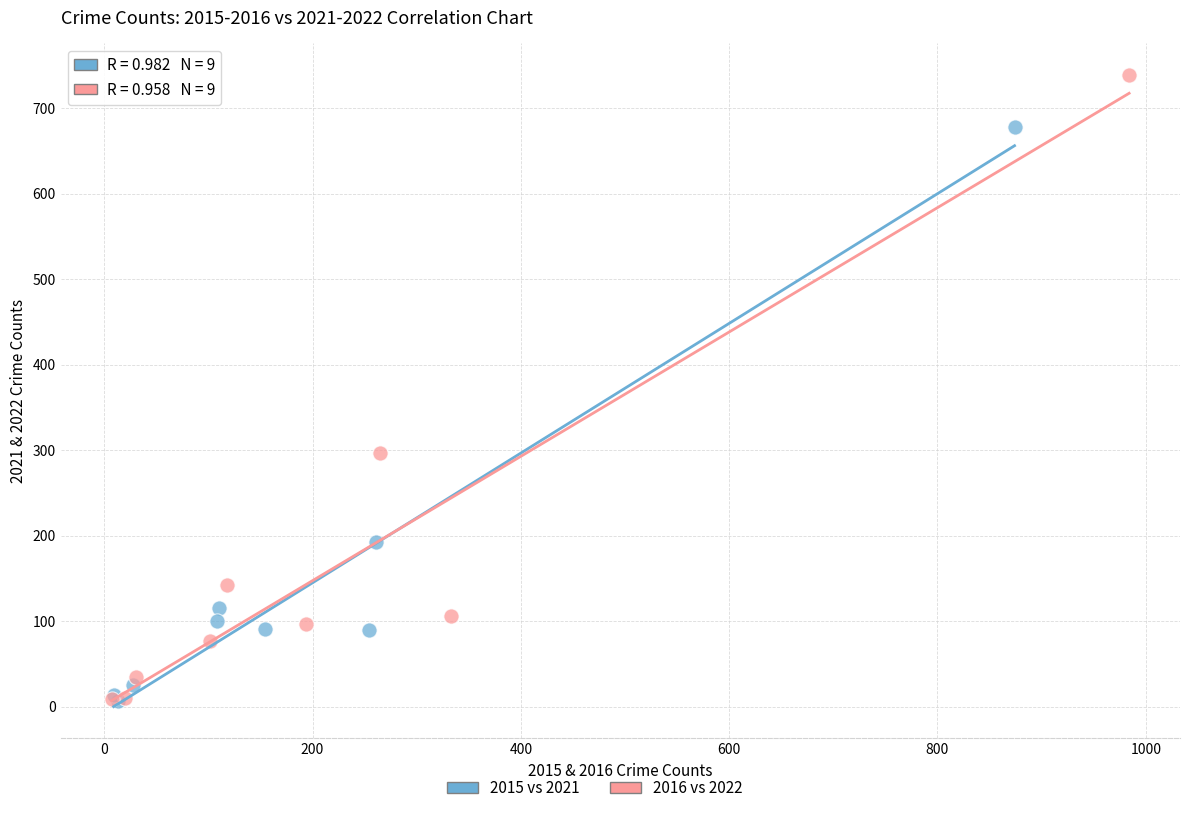

Which series has the widest spread of Y values?

2016 vs 2022